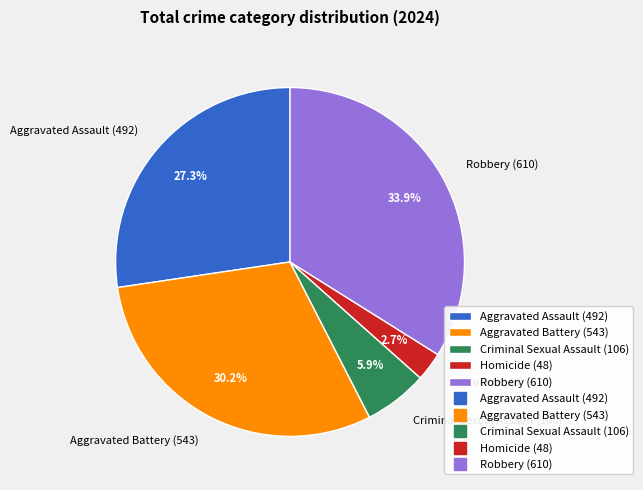

Which category has the biggest portion of the pie?

Robbery